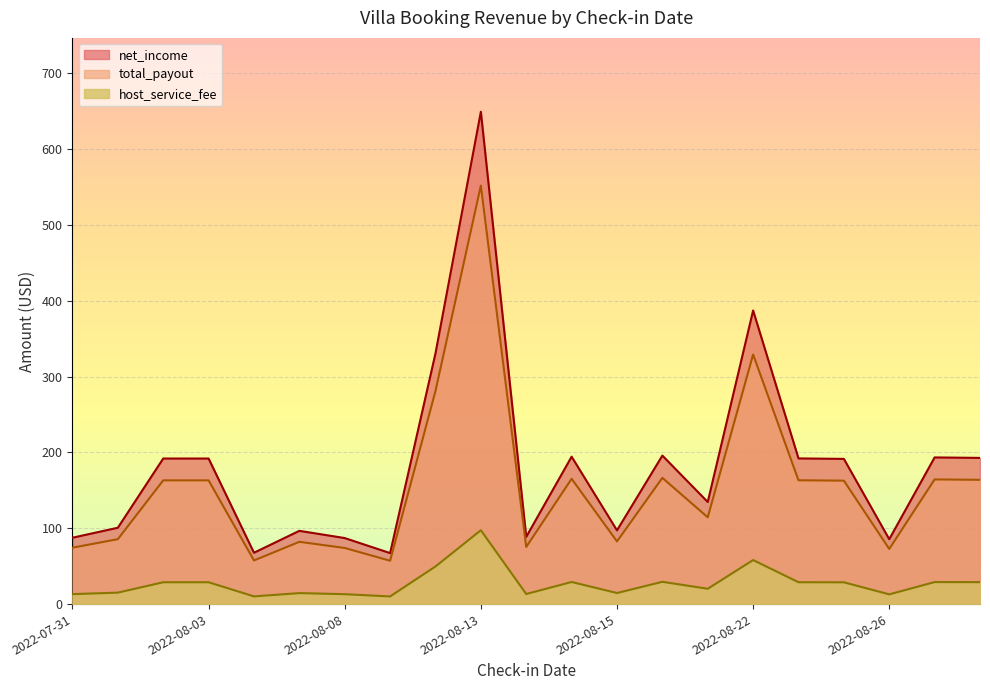

What is the label of the 20th point from the left?

2022-08-28